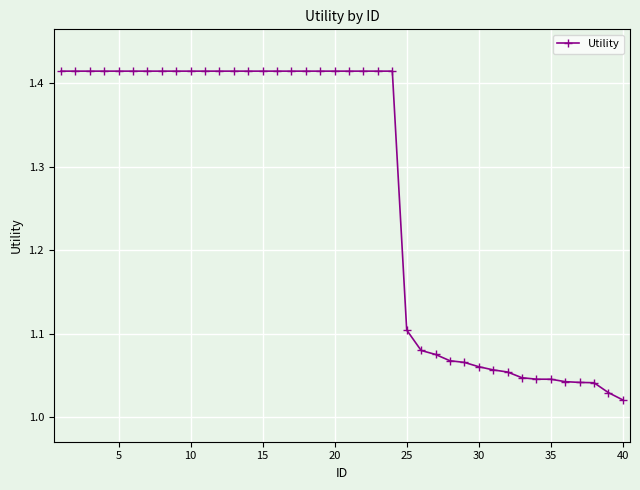

What is the average value?

1.3